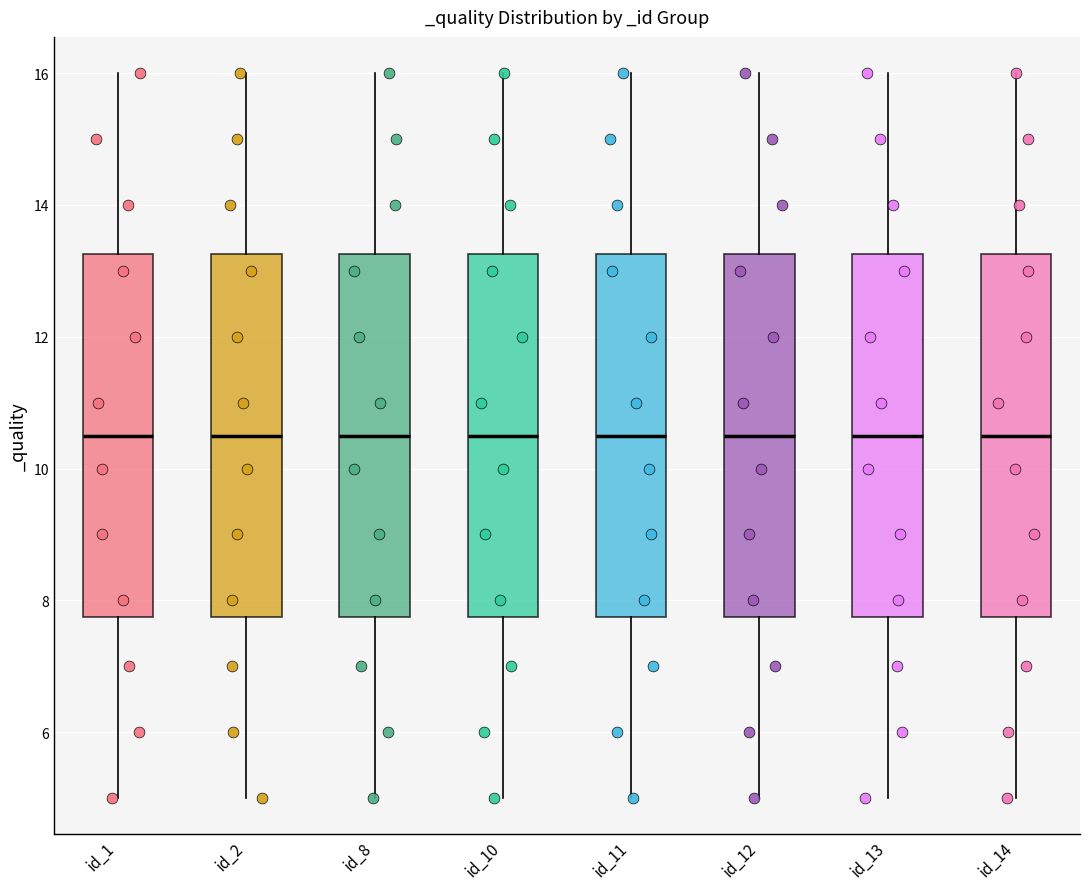

Reading left to right, transcribe this box plot: for each box, give where its median line is, the range the box spans, and where its two whiskers end, as read against the y-axis. The values are not printed on the chart, so give them approximately, as read against the axis.

id_1: median 10.6, box 7.8 to 13.2, whiskers 5.0 to 16.0
id_2: median 10.6, box 7.8 to 13.2, whiskers 5.0 to 16.0
id_8: median 10.6, box 7.8 to 13.2, whiskers 5.0 to 16.0
id_10: median 10.6, box 7.8 to 13.2, whiskers 5.0 to 16.0
id_11: median 10.6, box 7.8 to 13.2, whiskers 5.0 to 16.0
id_12: median 10.6, box 7.8 to 13.2, whiskers 5.0 to 16.0
id_13: median 10.6, box 7.8 to 13.2, whiskers 5.0 to 16.0
id_14: median 10.6, box 7.8 to 13.2, whiskers 5.0 to 16.0